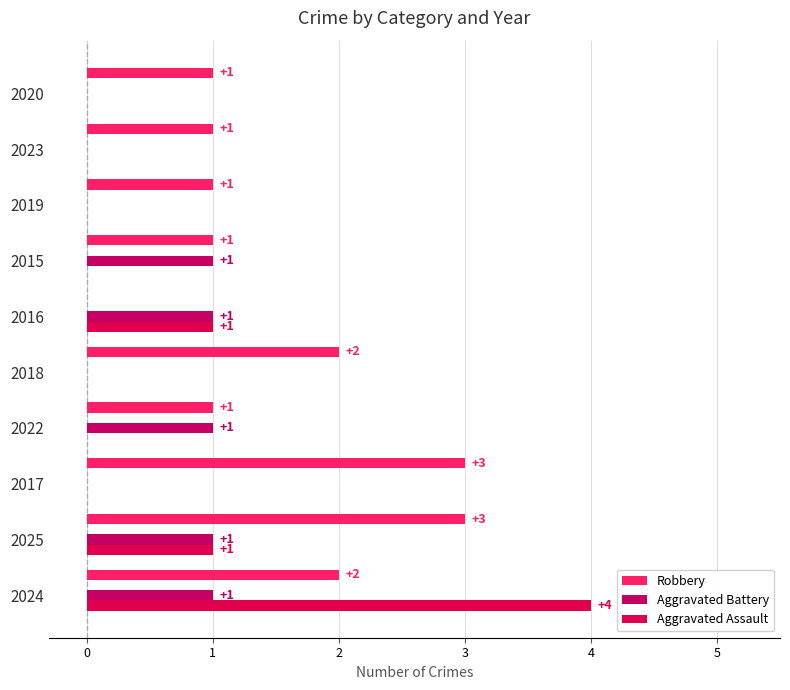

How many series are shown in this chart?

3